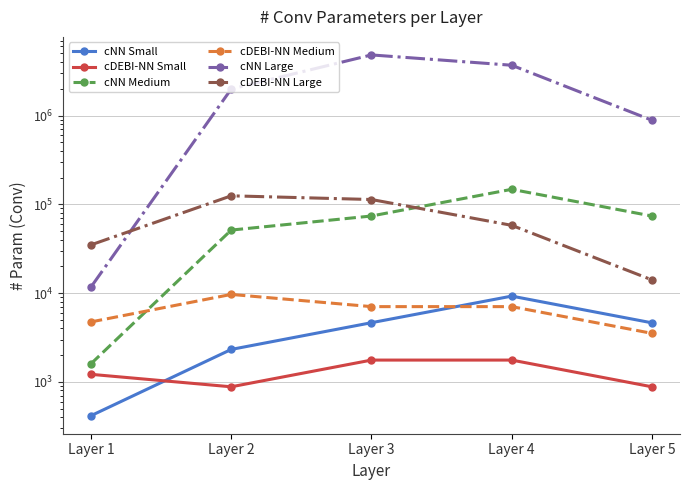

Which has a higher value, Layer 5 or Layer 3?

Layer 3